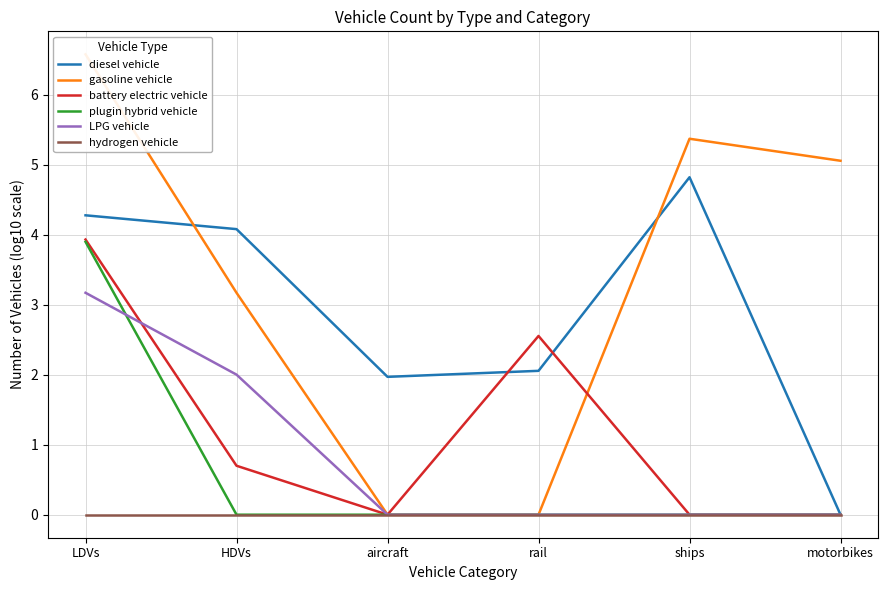

Read the LPG vehicle value at HDVs.

2.0